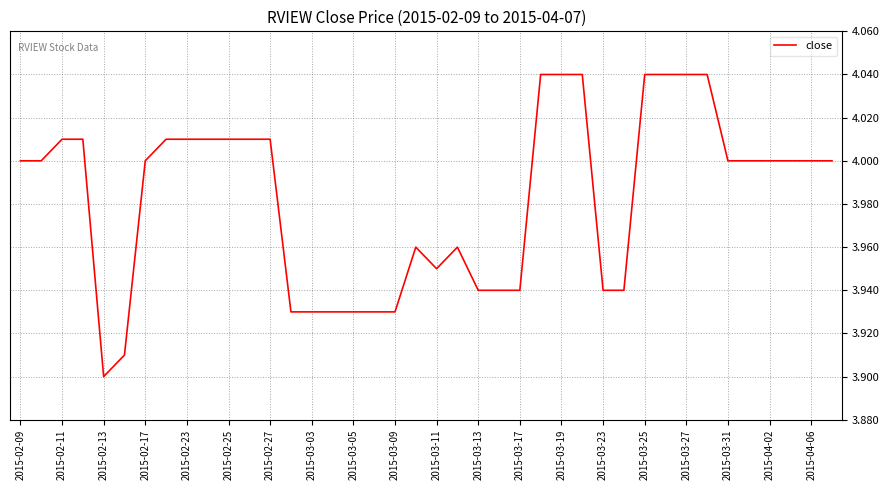

What is the sum of all values?

159.3